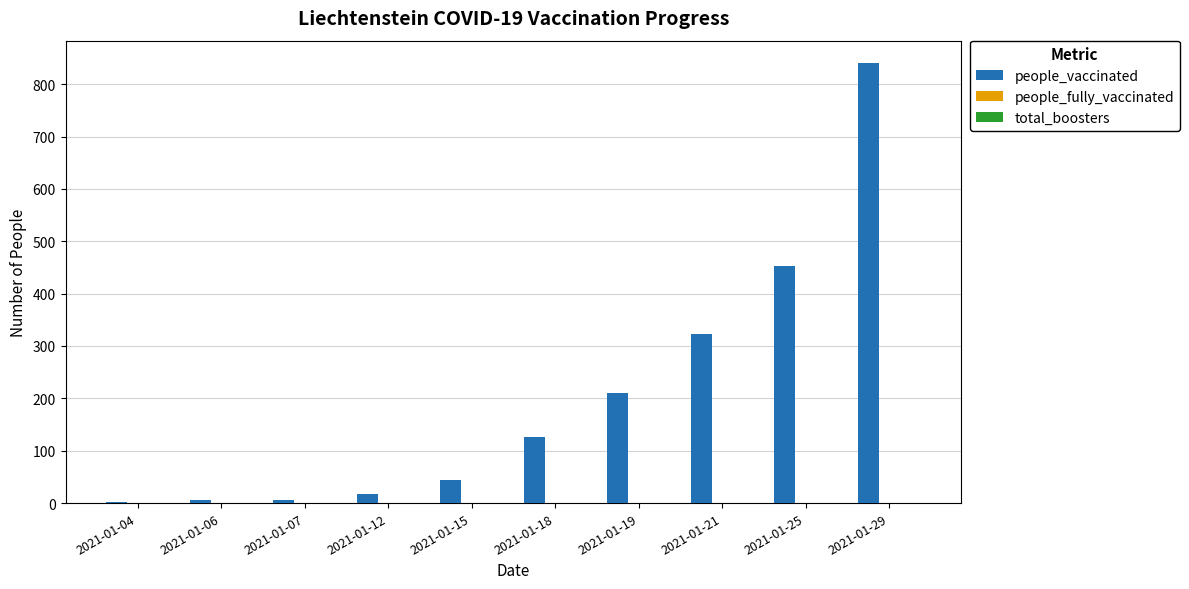

True or false: the data shows 211 at 2021-01-19.

True